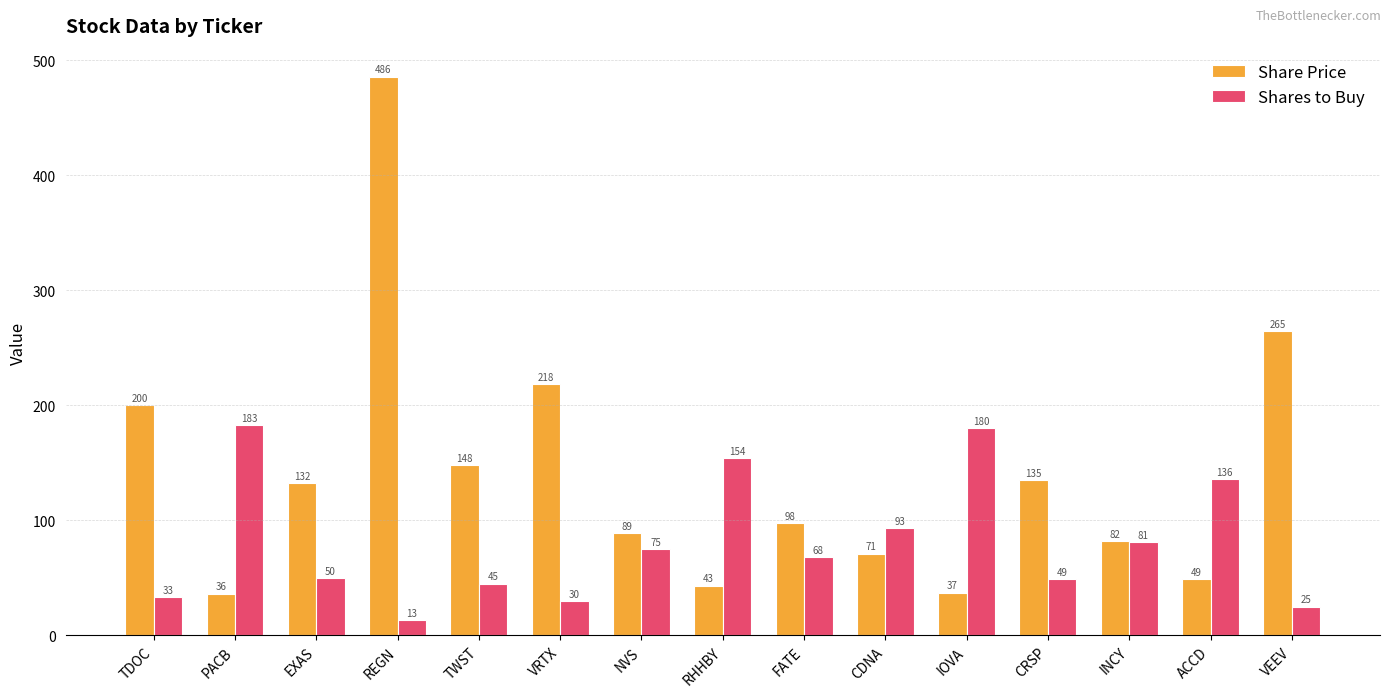

Count the number of data series in this chart.

2